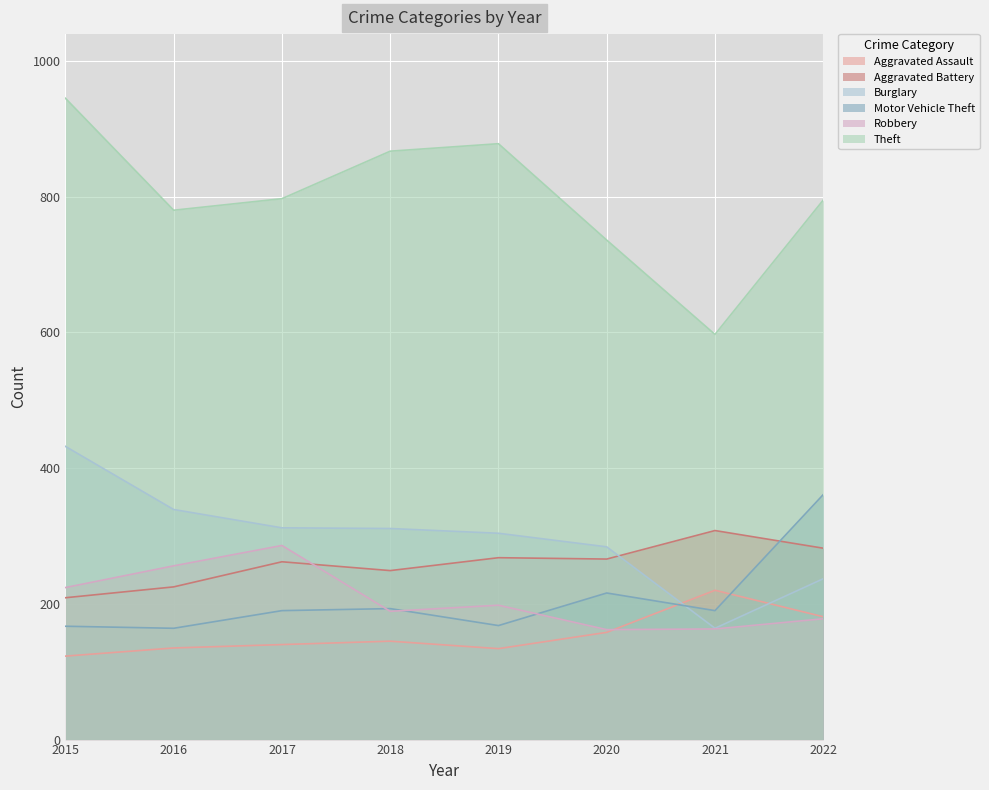

Which series changed the most between 2016 and 2019?

Theft